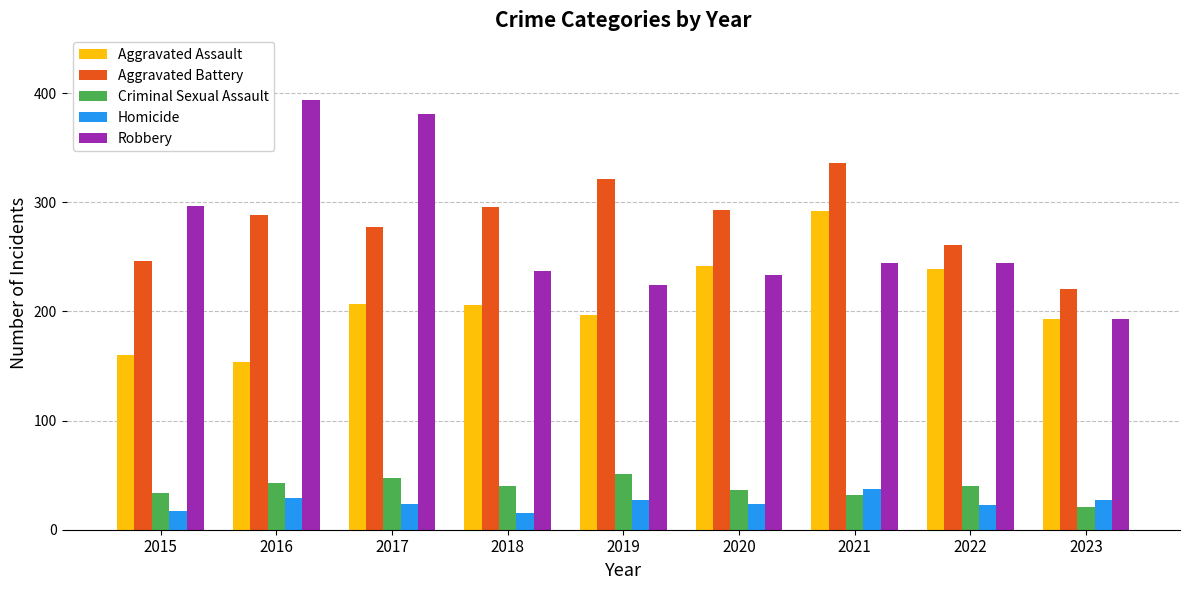

At 2020, list the series in order from largest to smallest.

Aggravated Battery, Aggravated Assault, Robbery, Criminal Sexual Assault, Homicide